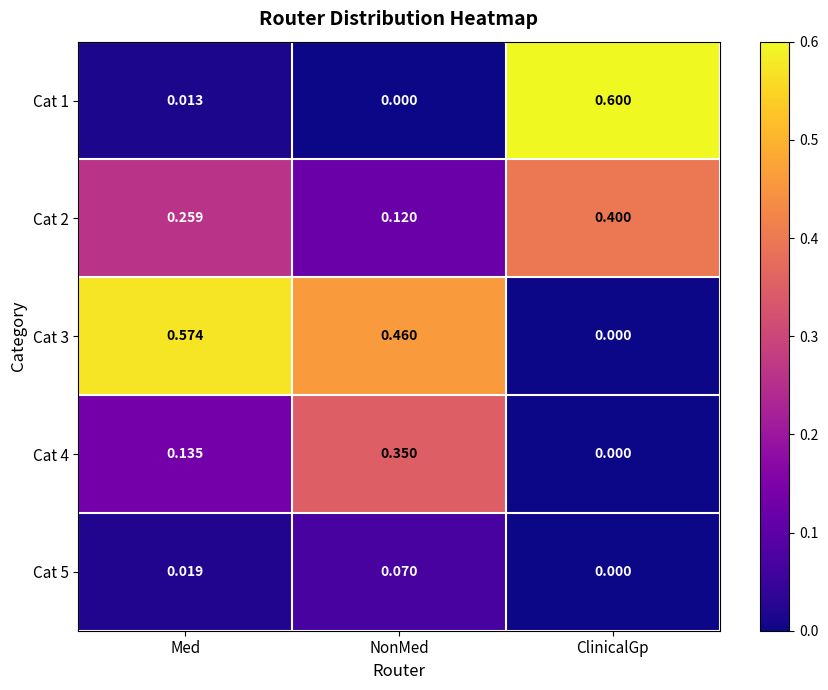

List the series in order of their peak value, lowest first.

Cat 5, Cat 4, Cat 2, Cat 3, Cat 1